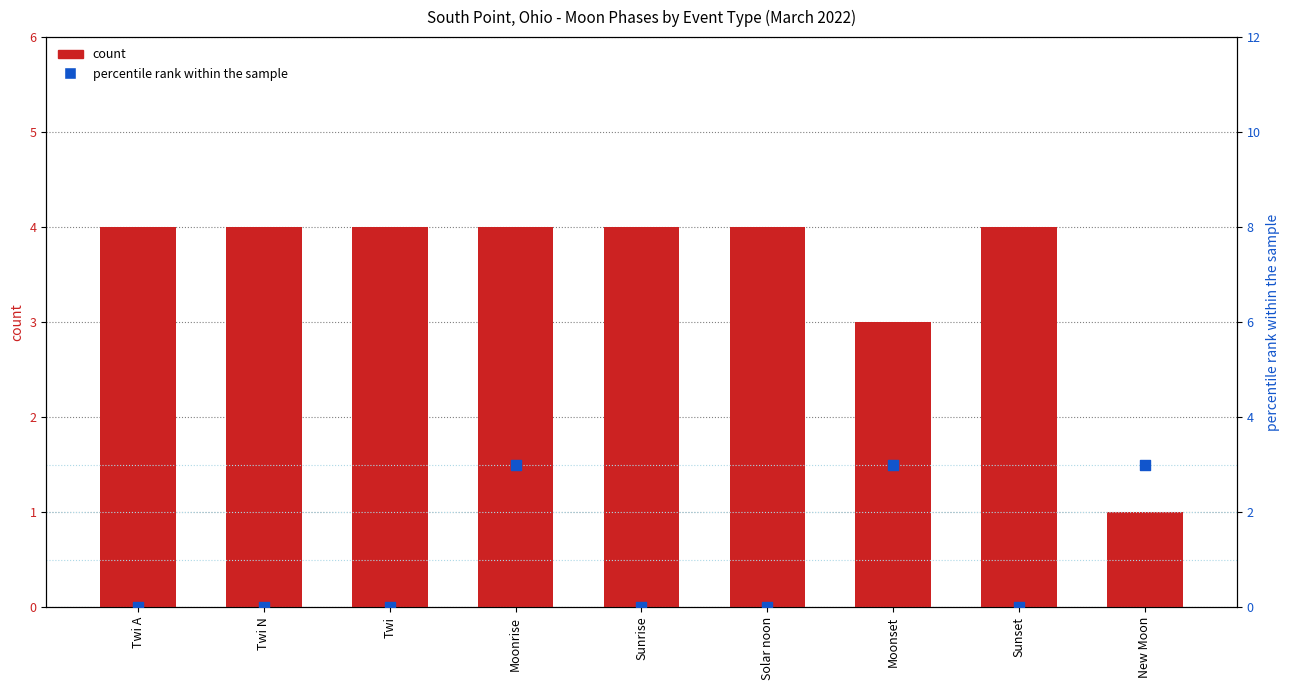

Which series reaches the minimum Y coordinate?

percentile rank within the sample